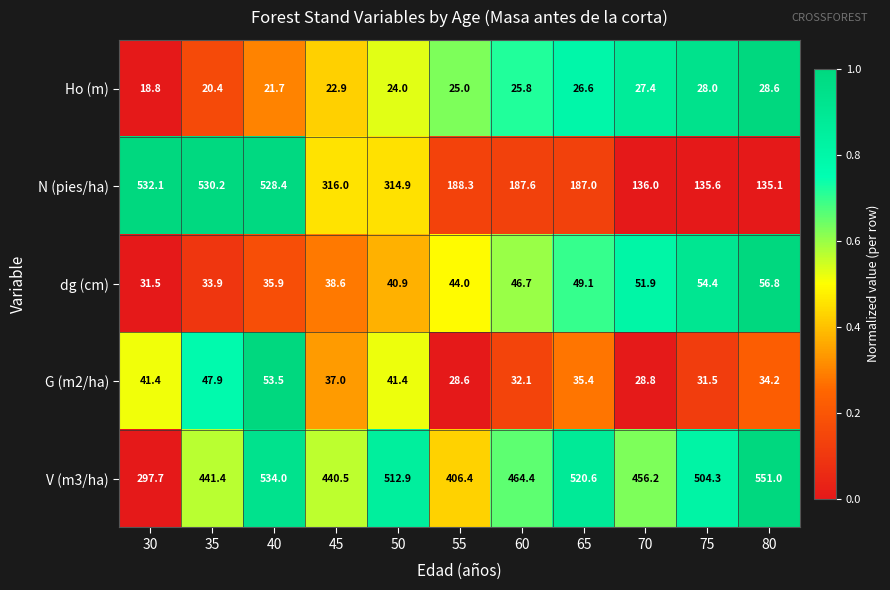

What is the difference between the second highest and second lowest values in the Ho (m) series?

7.6